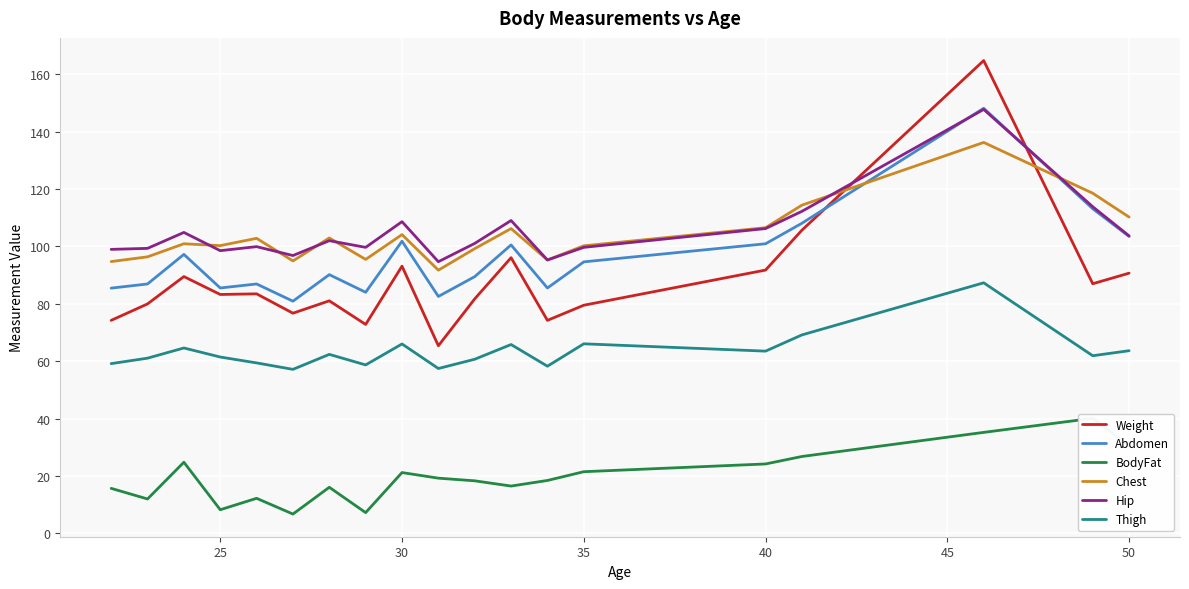

How many values in the Thigh series exceed 61?

12